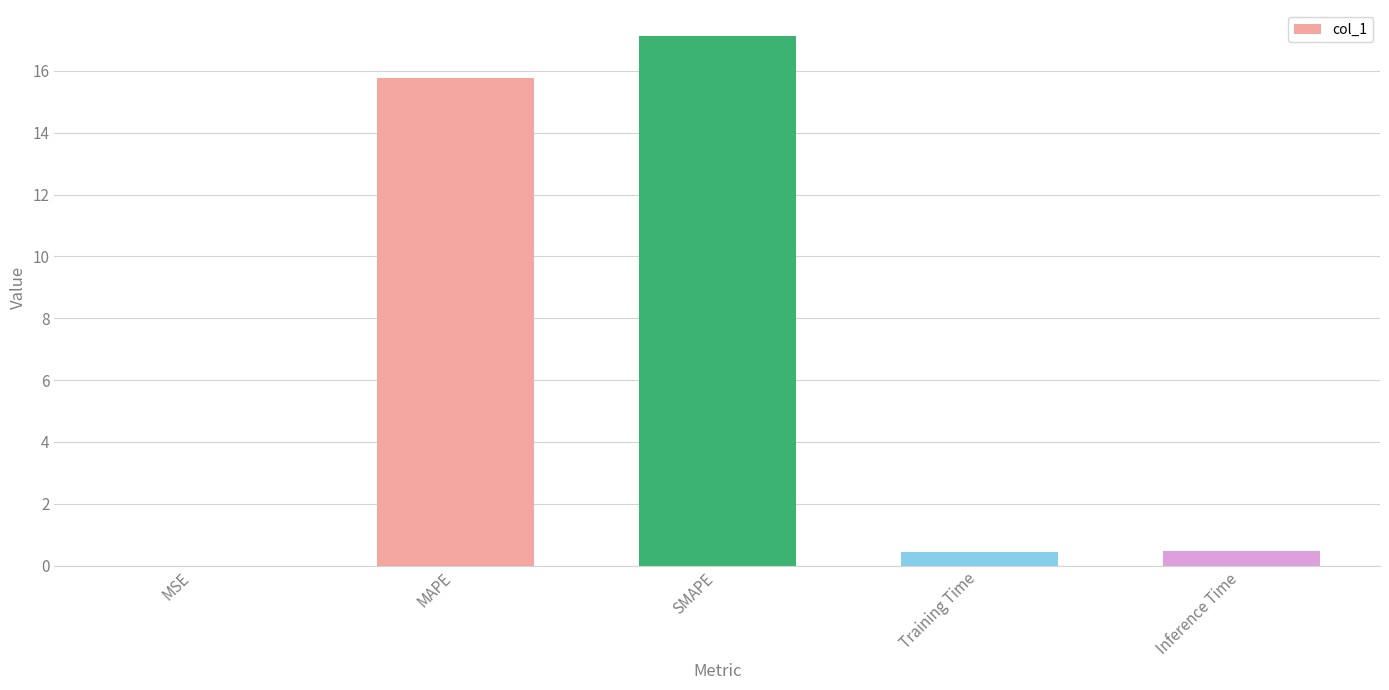

Read the value at Inference Time.

0.5